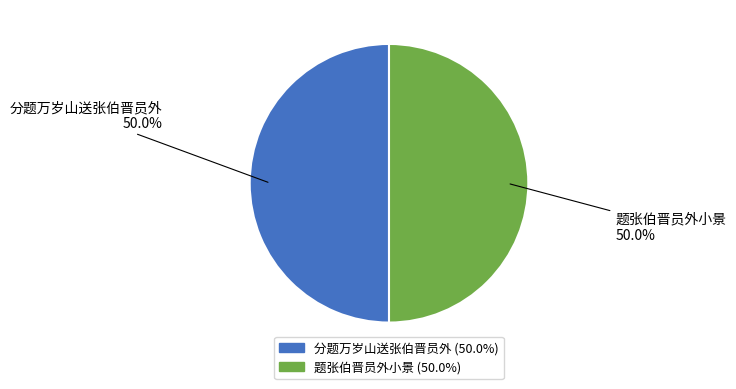

What percentage is NOT represented by 分题万岁山送张伯晋员外?

50.0%